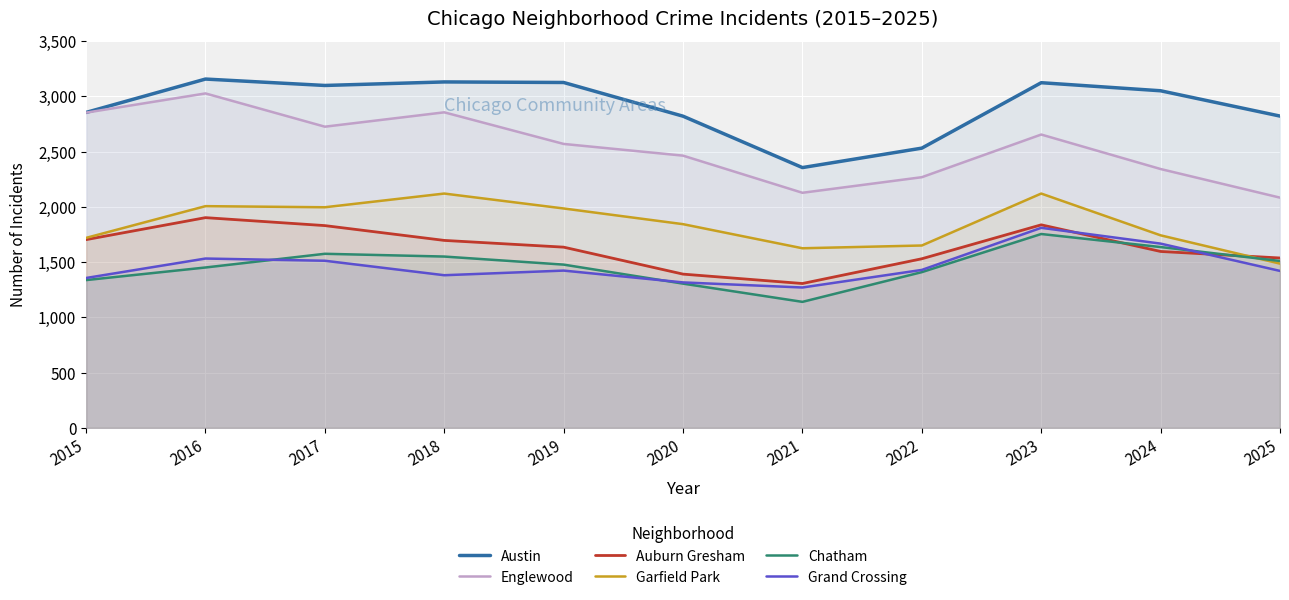

Rank the categories by Auburn Gresham value from highest to lowest.

2016, 2023, 2017, 2015, 2018, 2019, 2024, 2025, 2022, 2020, 2021